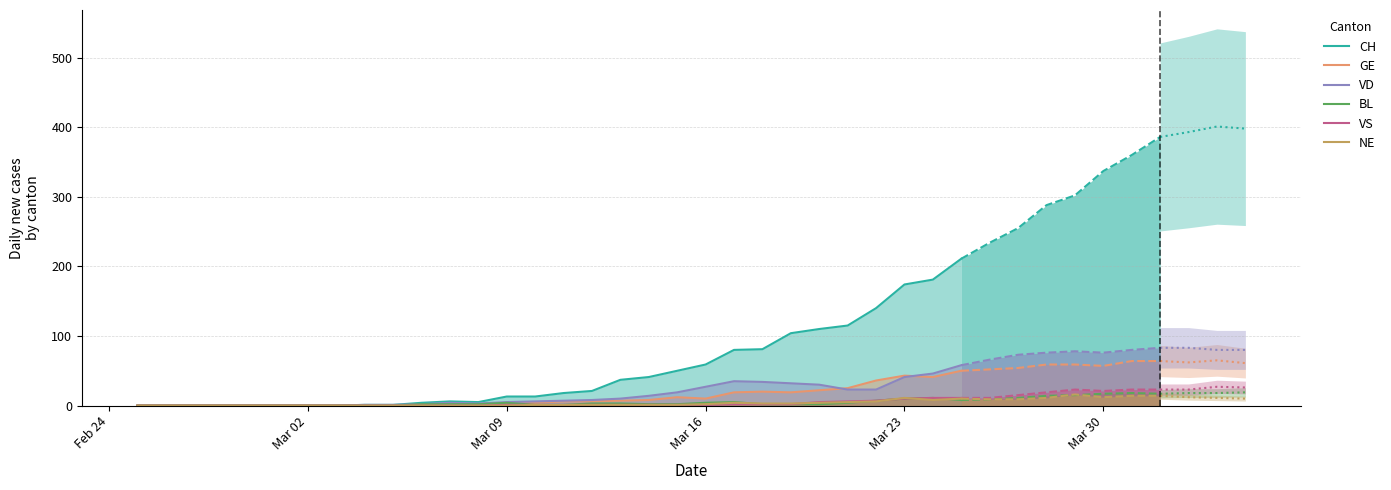

How many series are shown in this chart?

6